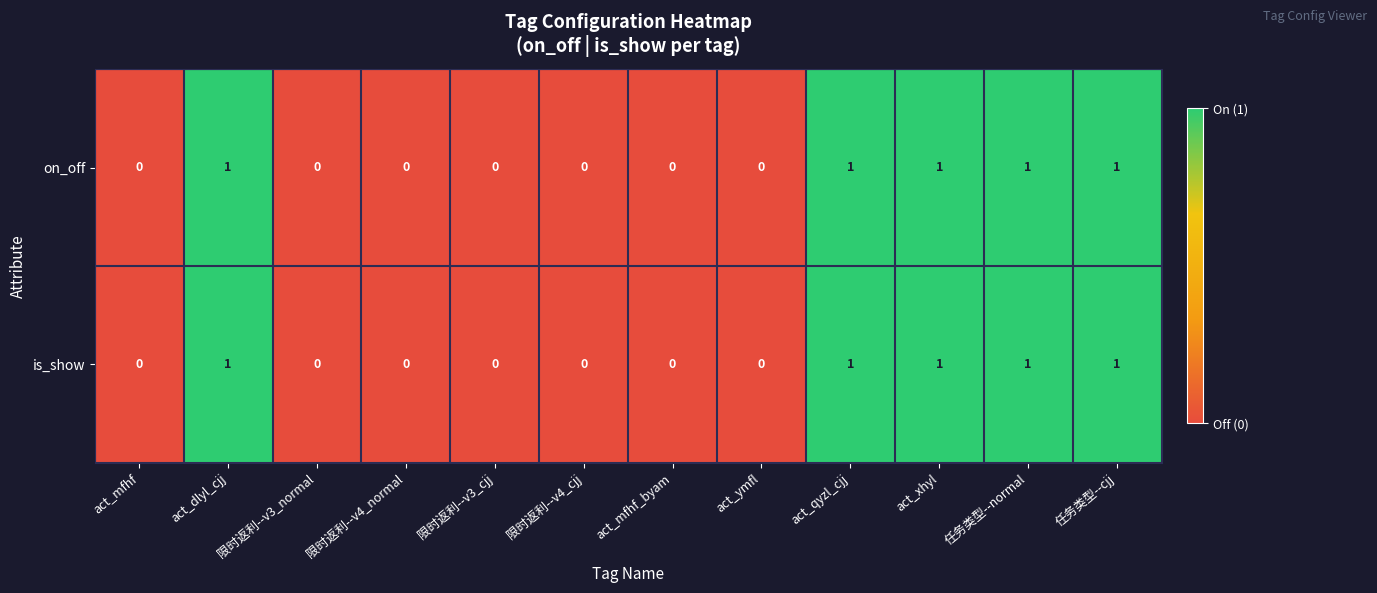

Count the on_off values in the range 0 to 1.

12